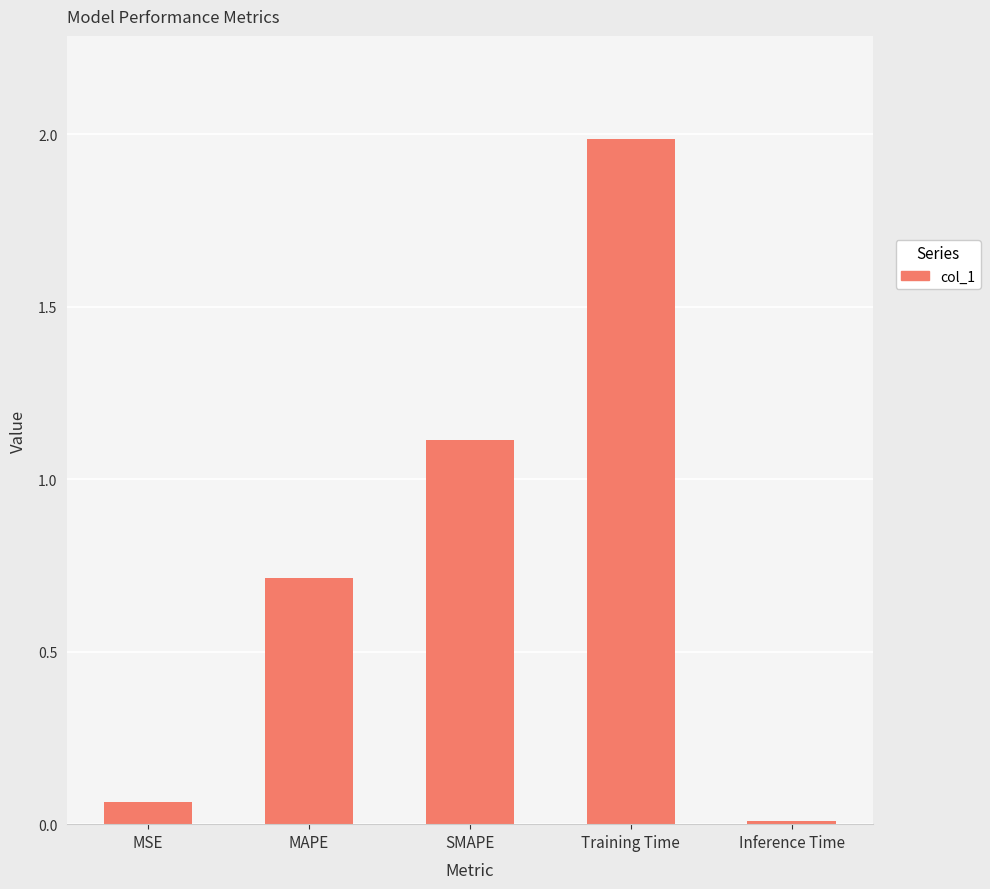

What is the difference between the maximum and minimum values?

2.0